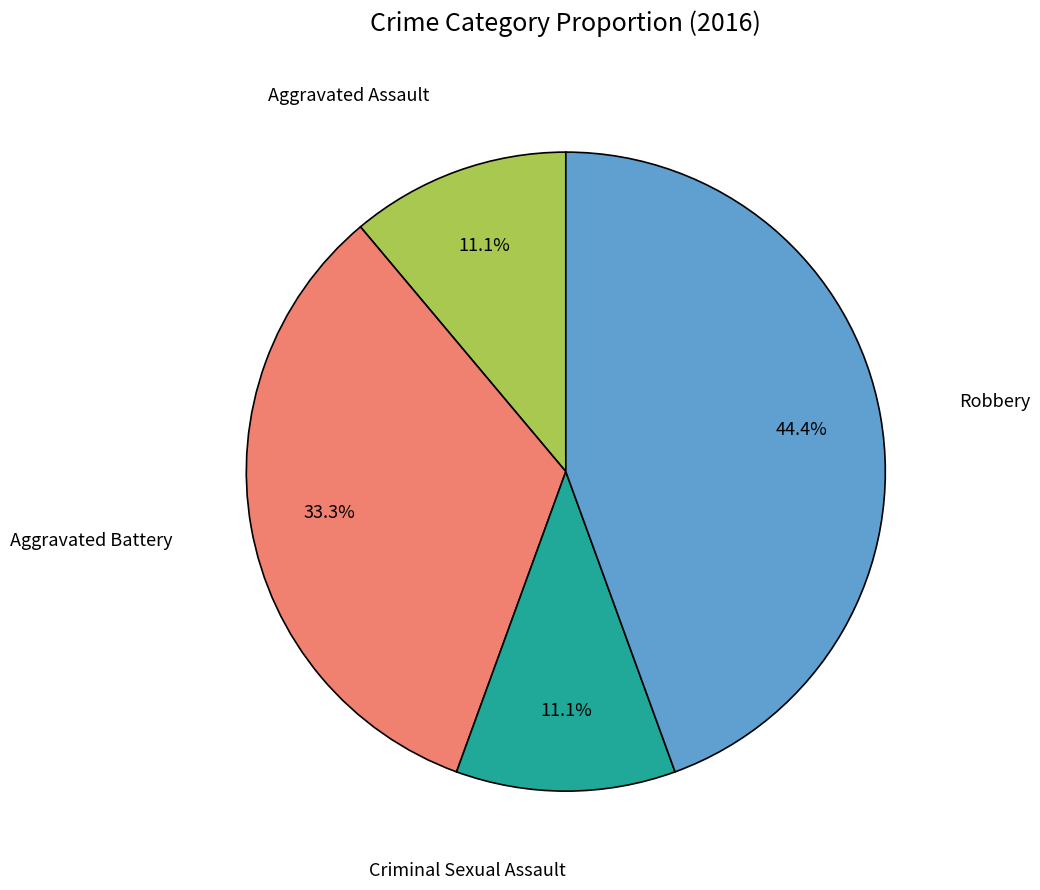

Count the number of slices in the pie.

4